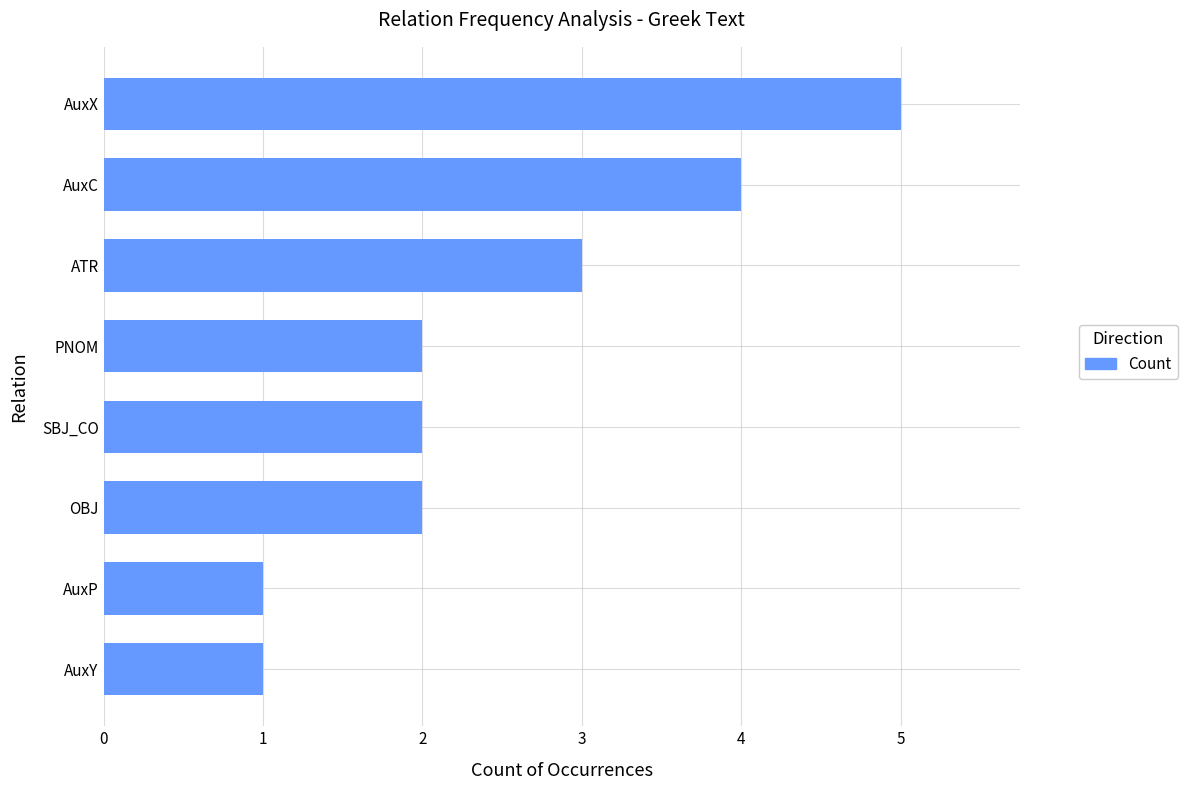

True or false: the data shows 3 at OBJ.

False